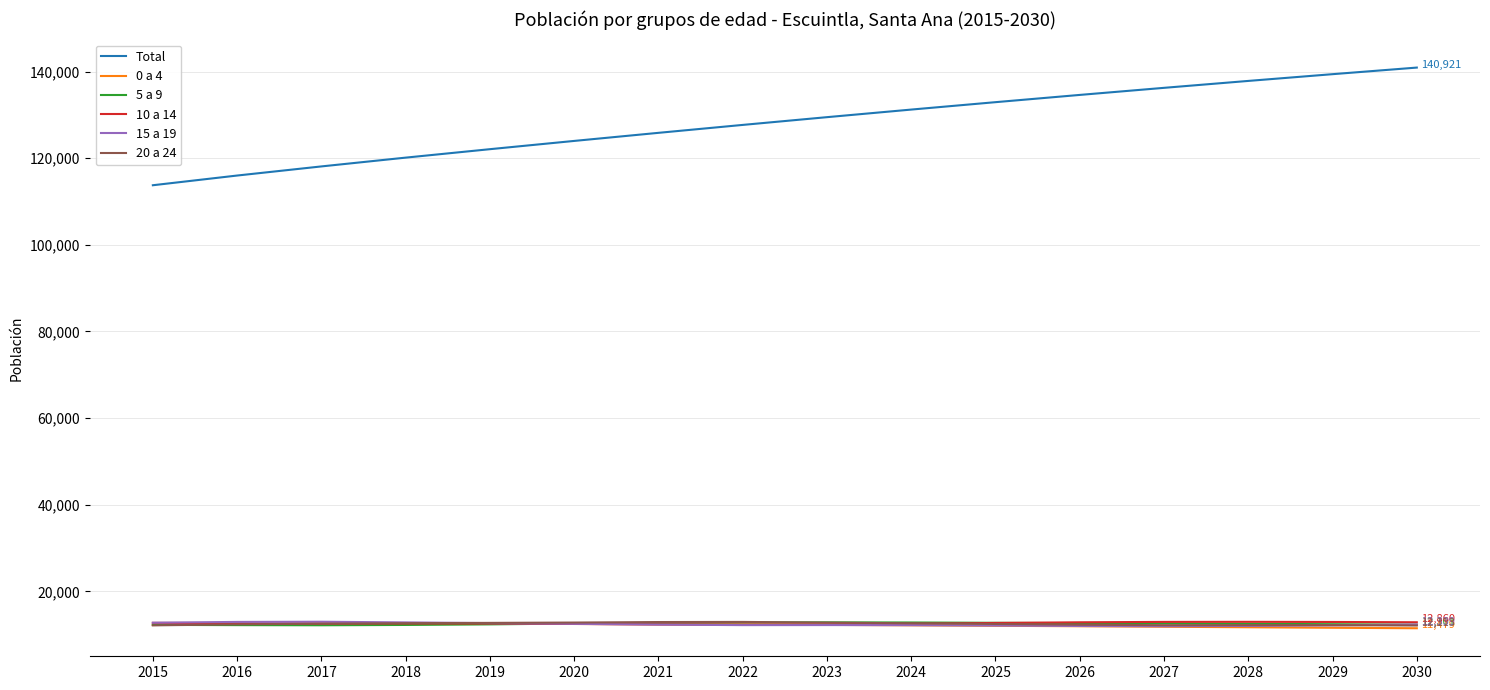

How many categories are shown in the chart?

16